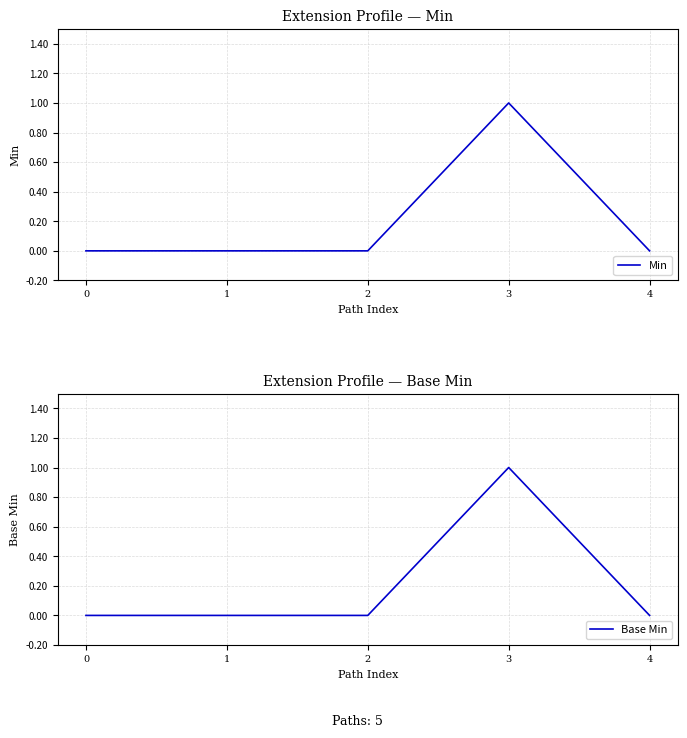

List the series in order of their peak value, highest first.

Min, Base Min